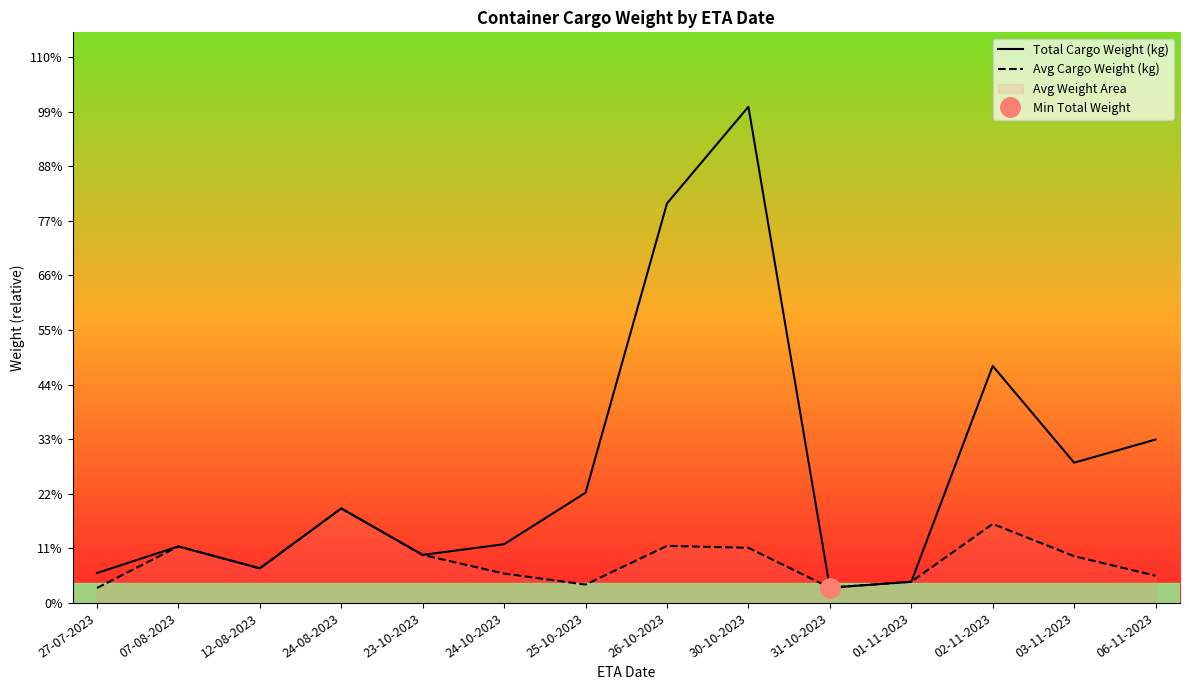

True or false: Avg Cargo Weight (kg) and Total Cargo Weight (kg) intersect in this chart.

False